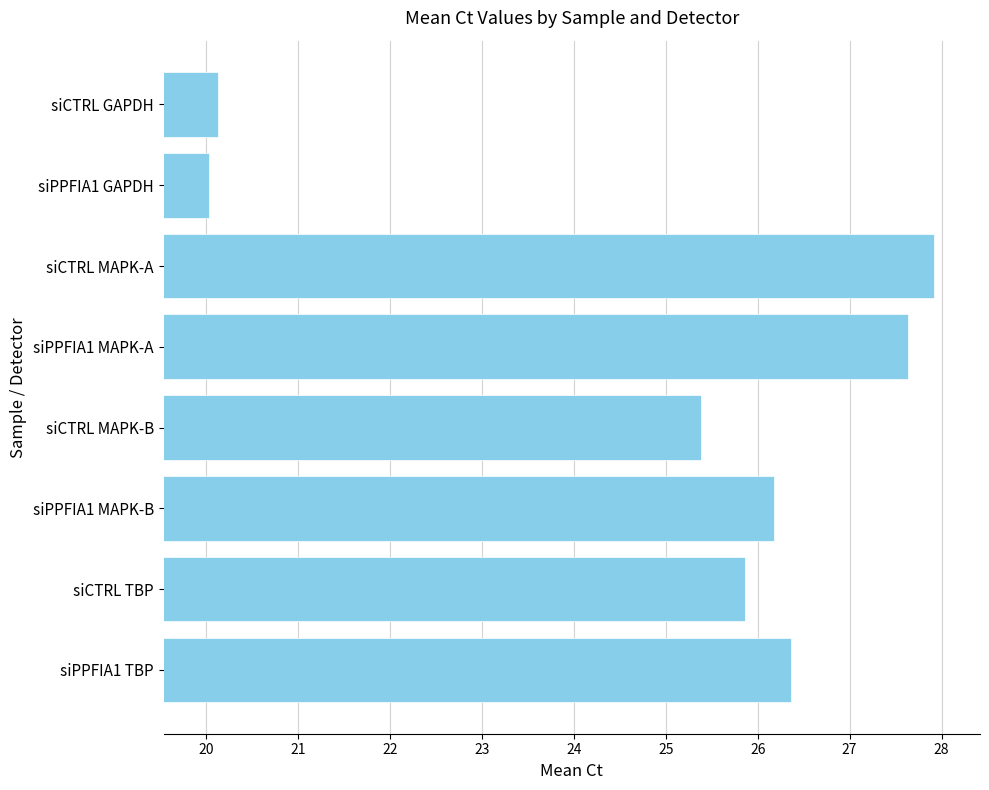

The value at siCTRL MAPK-B is 34.4. True or false?

False